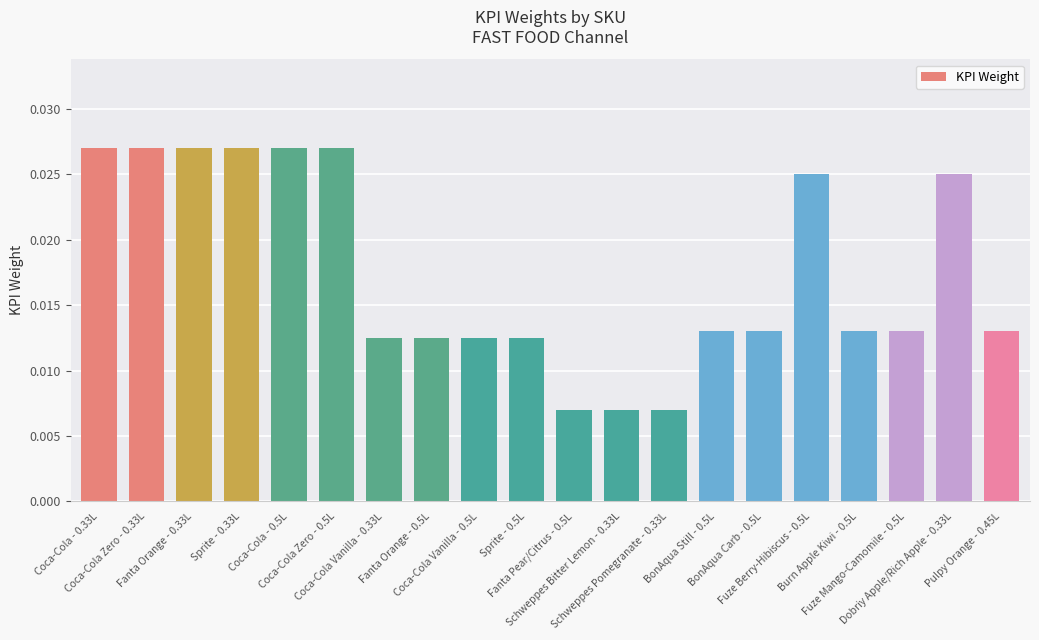

How many values are between 0 and 1?

20